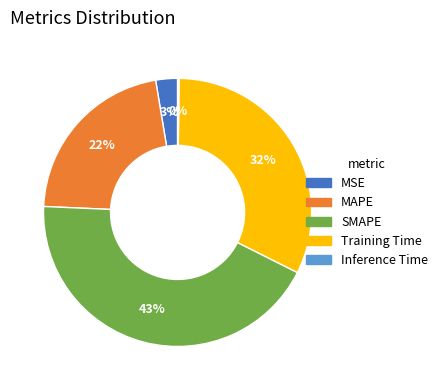

To the nearest percent, what is the difference between the largest and smallest slice percentages?

43%